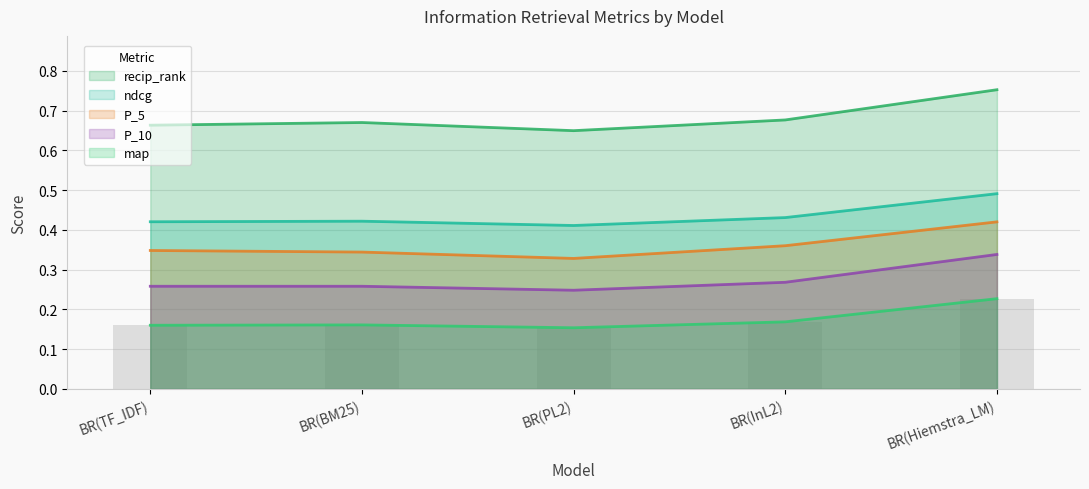

What is the total value across all series at BR(Hiemstra_LM)?

2.2